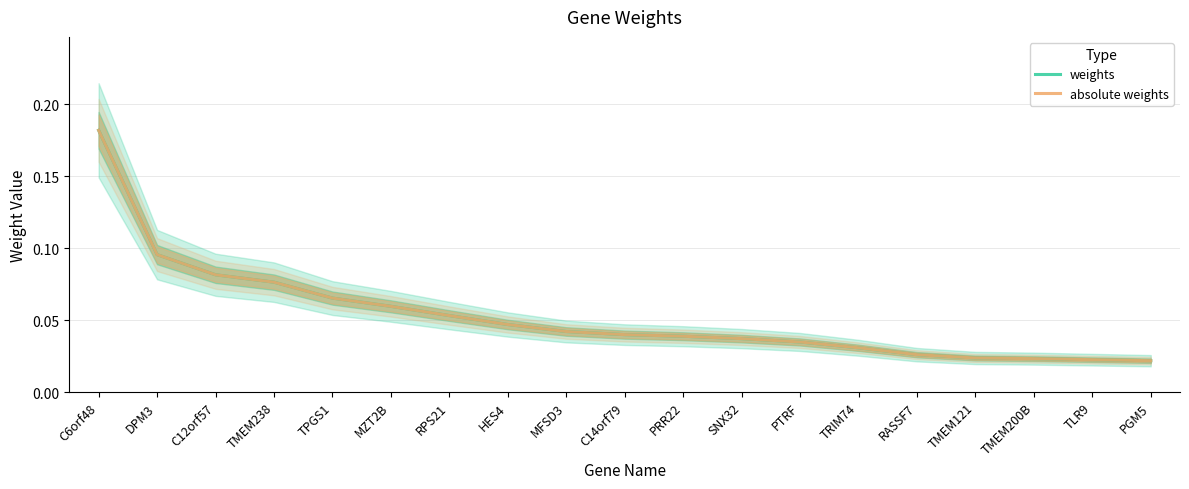

True or false: weights and absolute weights cross at least once.

False